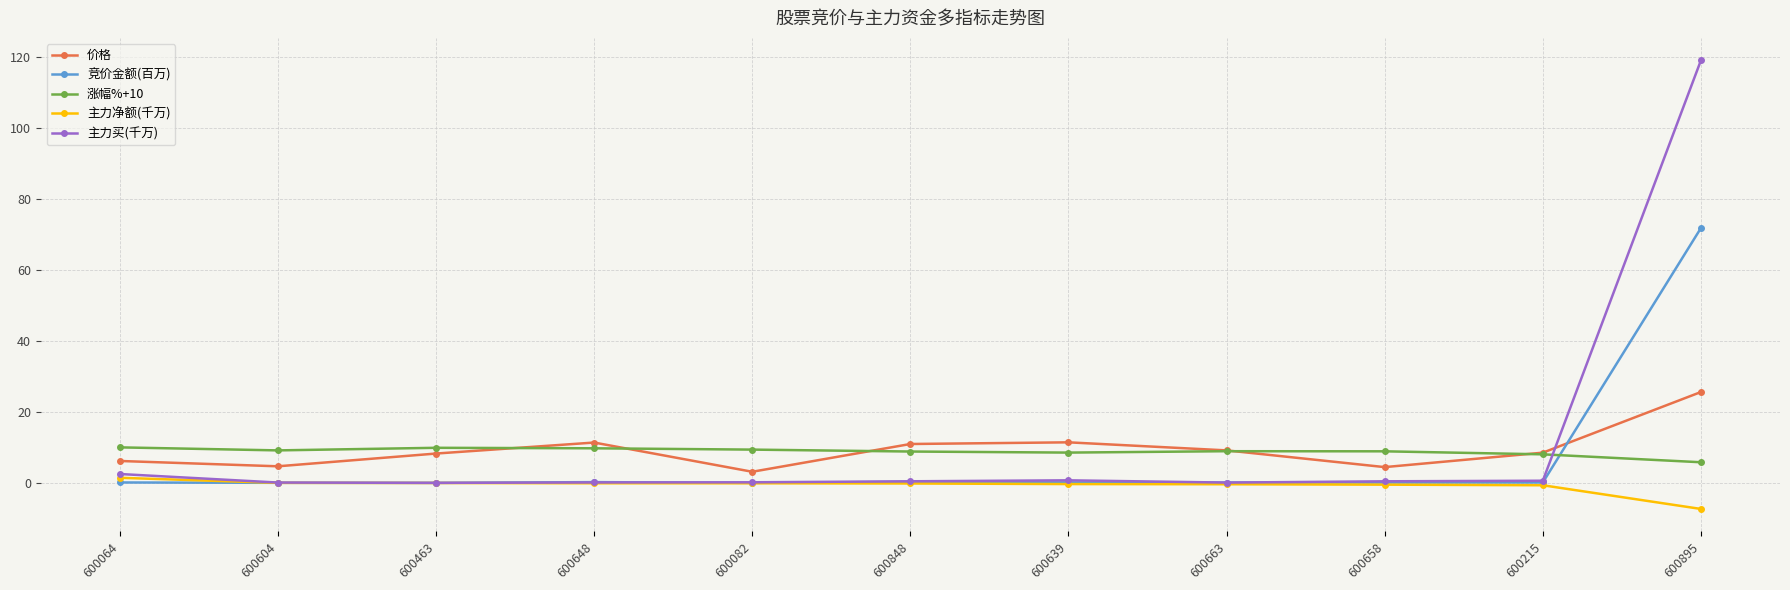

What is the difference between the 价格 values at 600848 and 600639?

0.5